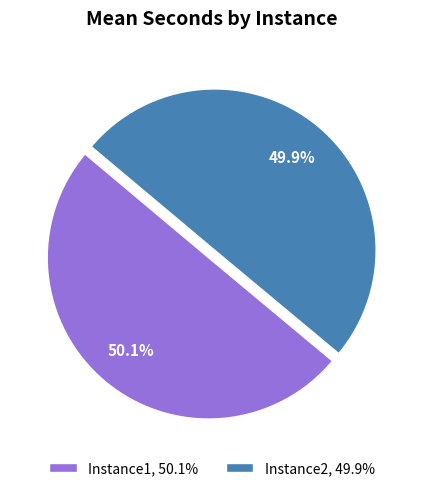

True or false: Instance1 accounts for 44% of the total.

False